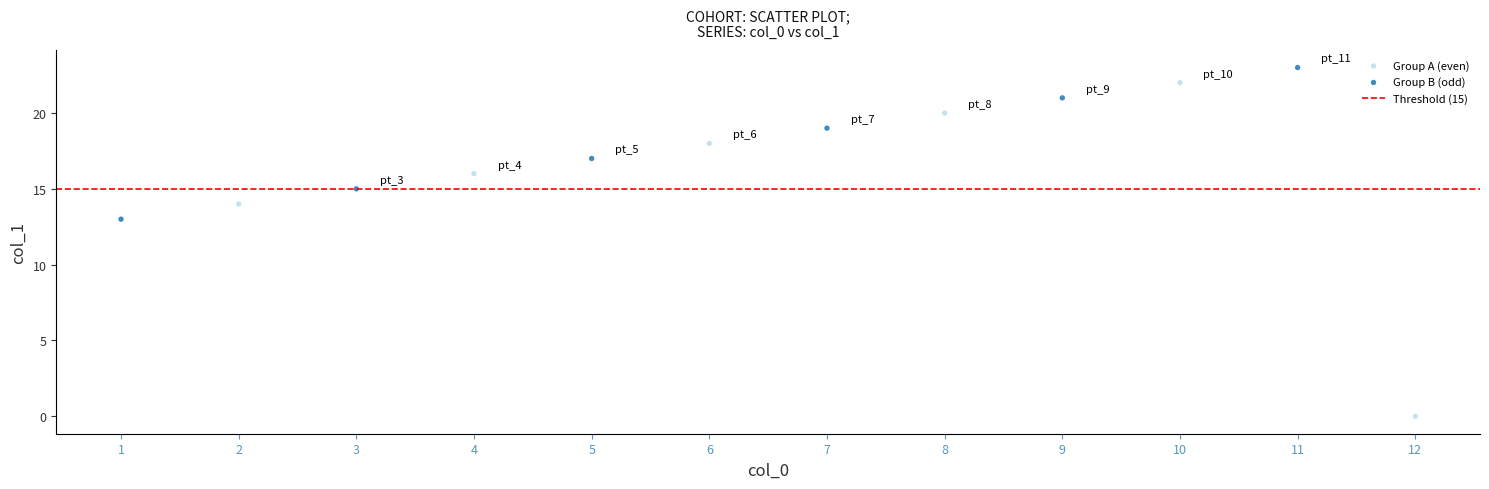

Which series has the widest spread of Y values?

Group A (even)